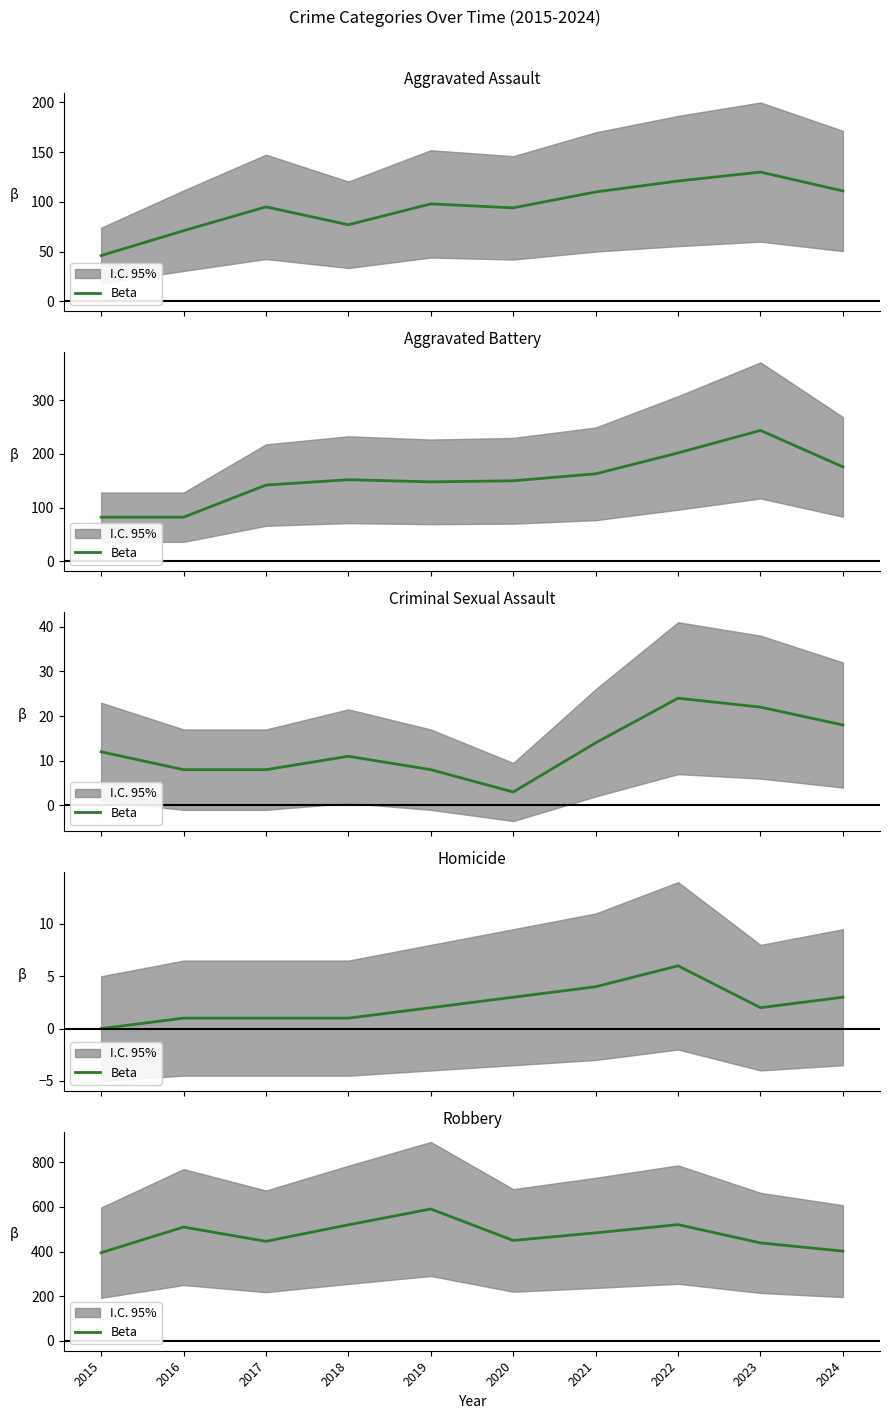

What is the difference between the values at 2021 and 2018?

36